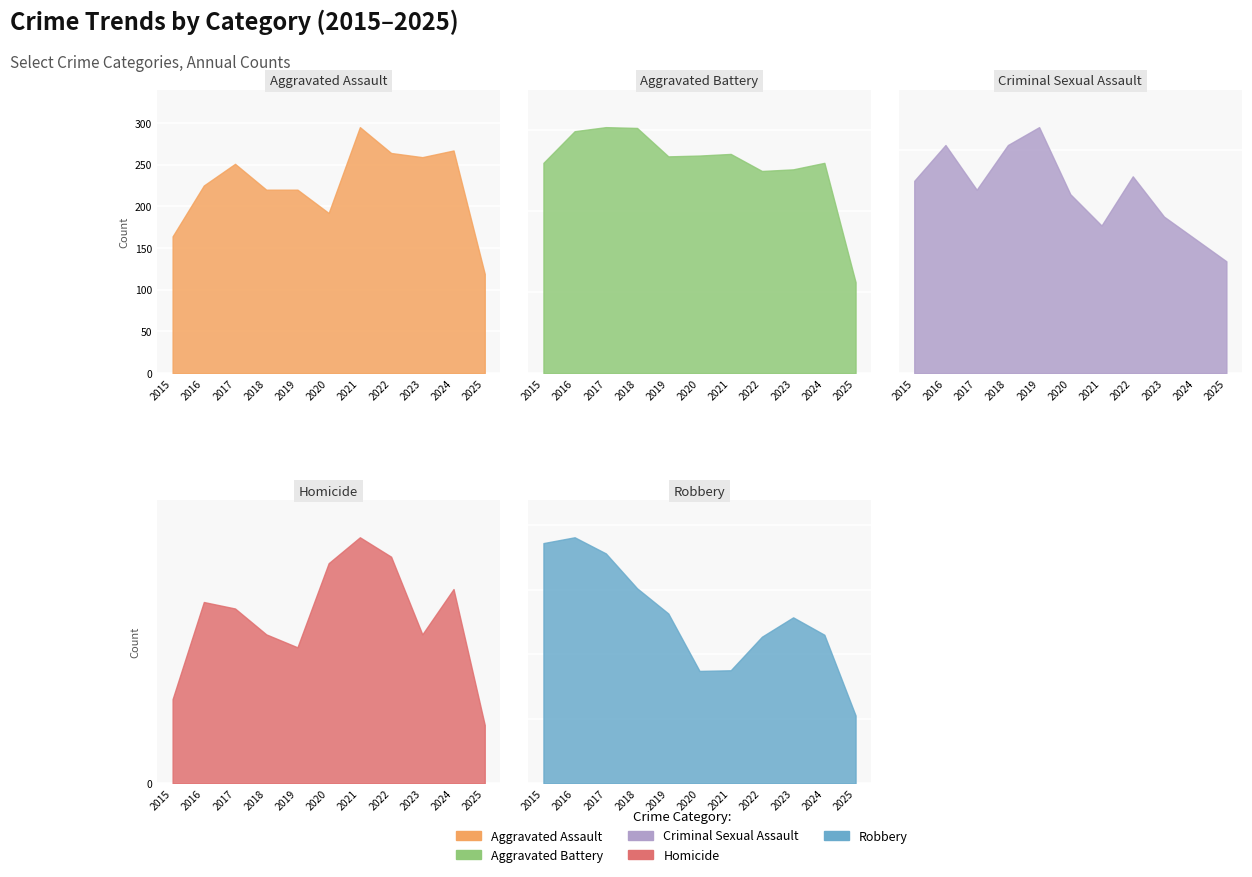

Which series changed the most between 2017 and 2025?

Robbery